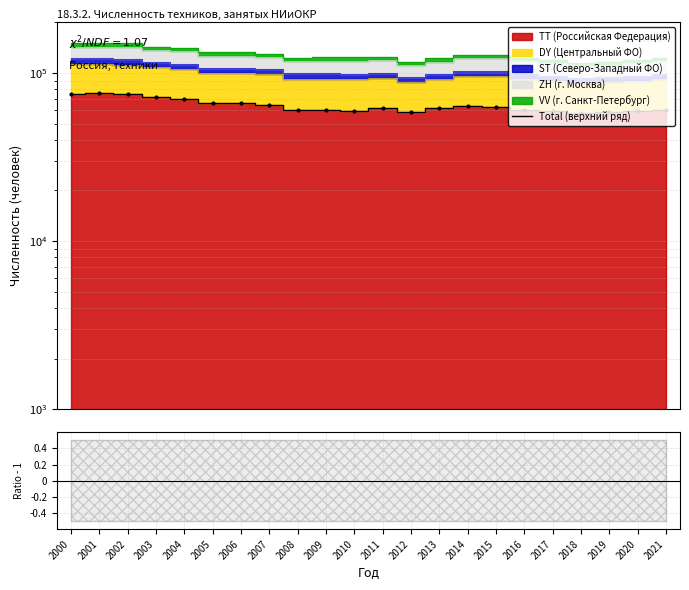

Between 2018 and 2021, which is larger?

2021